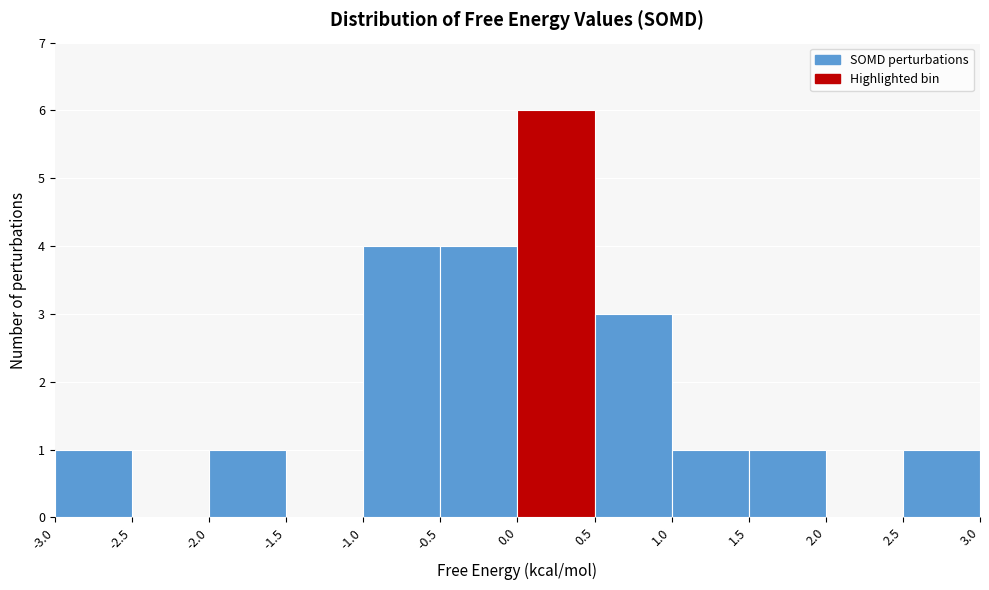

Reading left to right, transcribe this chart: for each bar, give the range it covers on the x-axis and its height. The values are not printed on the chart, so give them approximately, as read against the axis.

-3.0 to -2.5: 1
-2.5 to -2.0: 0
-2.0 to -1.5: 1
-1.5 to -1.0: 0
-1.0 to -0.5: 4
-0.5 to 0.0: 4
0.0 to 0.5: 6
0.5 to 1.0: 3
1.0 to 1.5: 1
1.5 to 2.0: 1
2.0 to 2.5: 0
2.5 to 3.0: 1